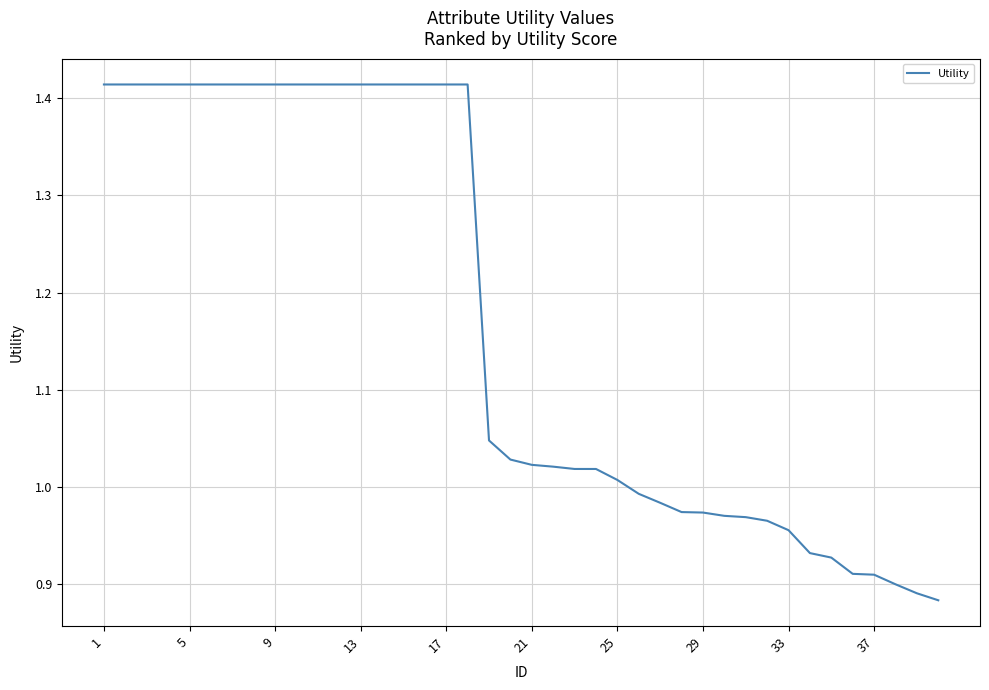

What is the difference between the maximum and minimum values?

0.5